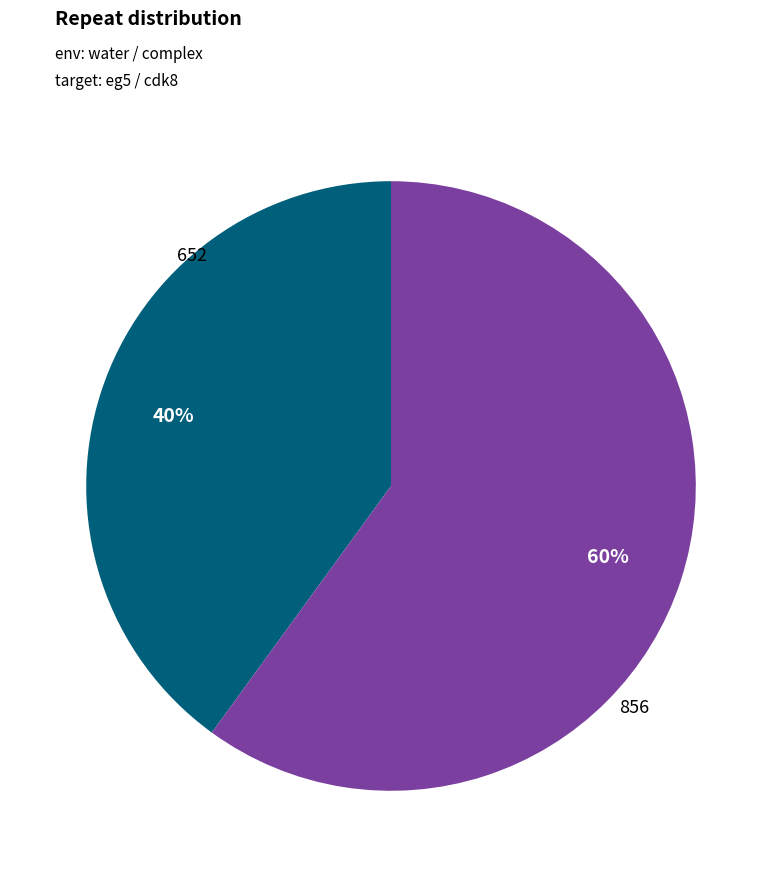

How many slices are in this pie chart?

2